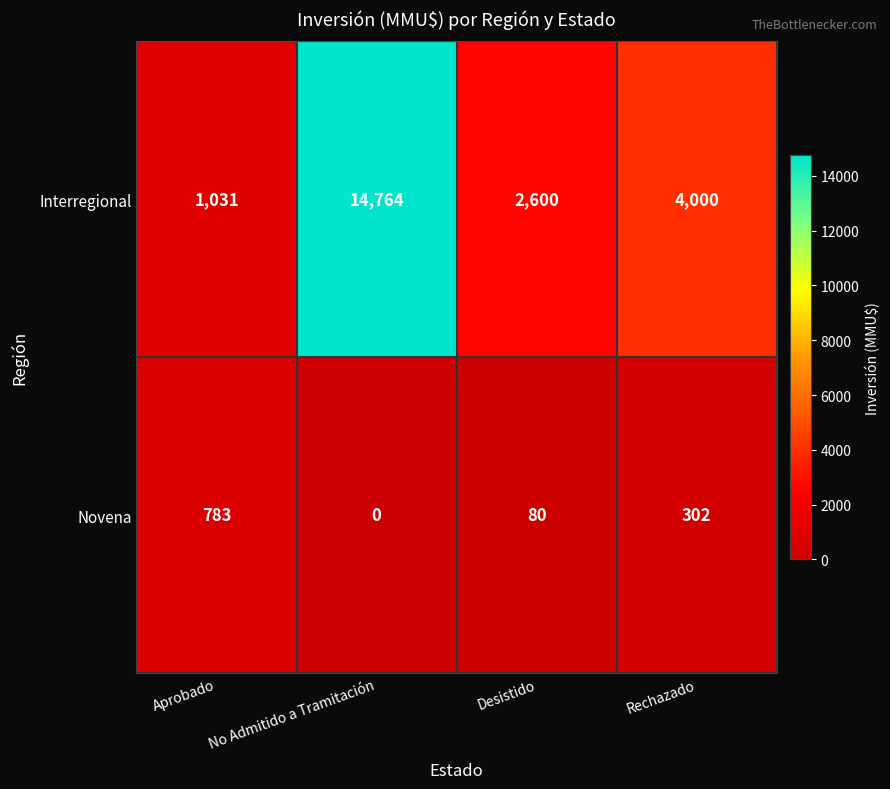

Which series has the largest total across all categories?

Interregional